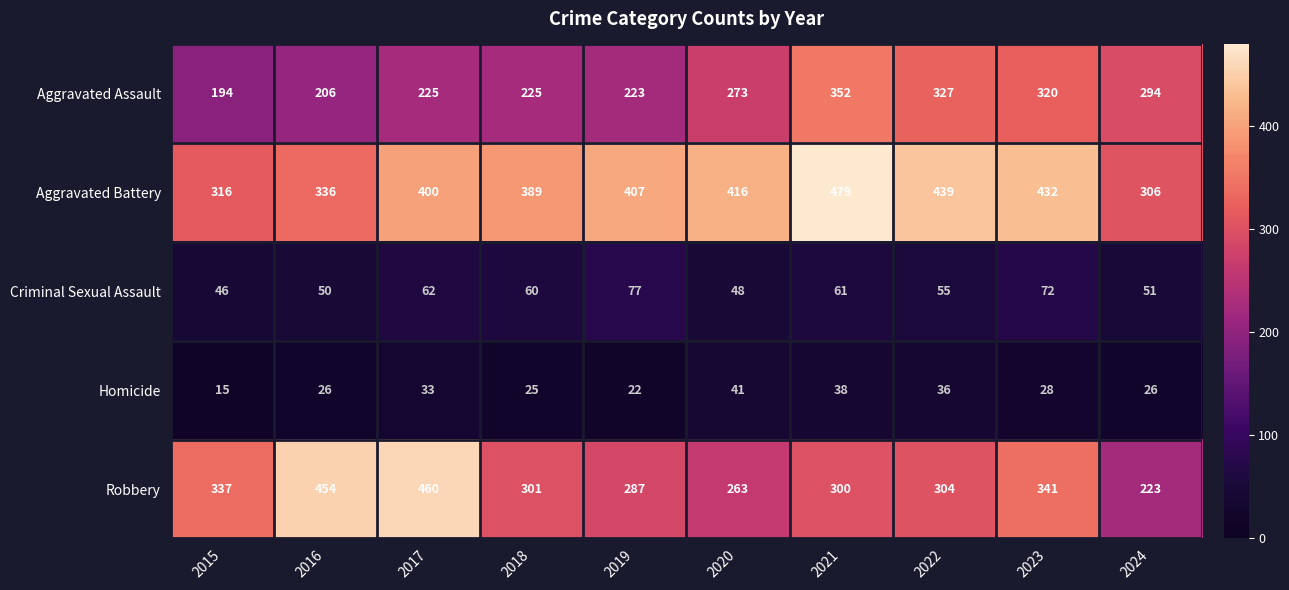

True or false: Aggravated Assault has a value of 610 at 2021.

False